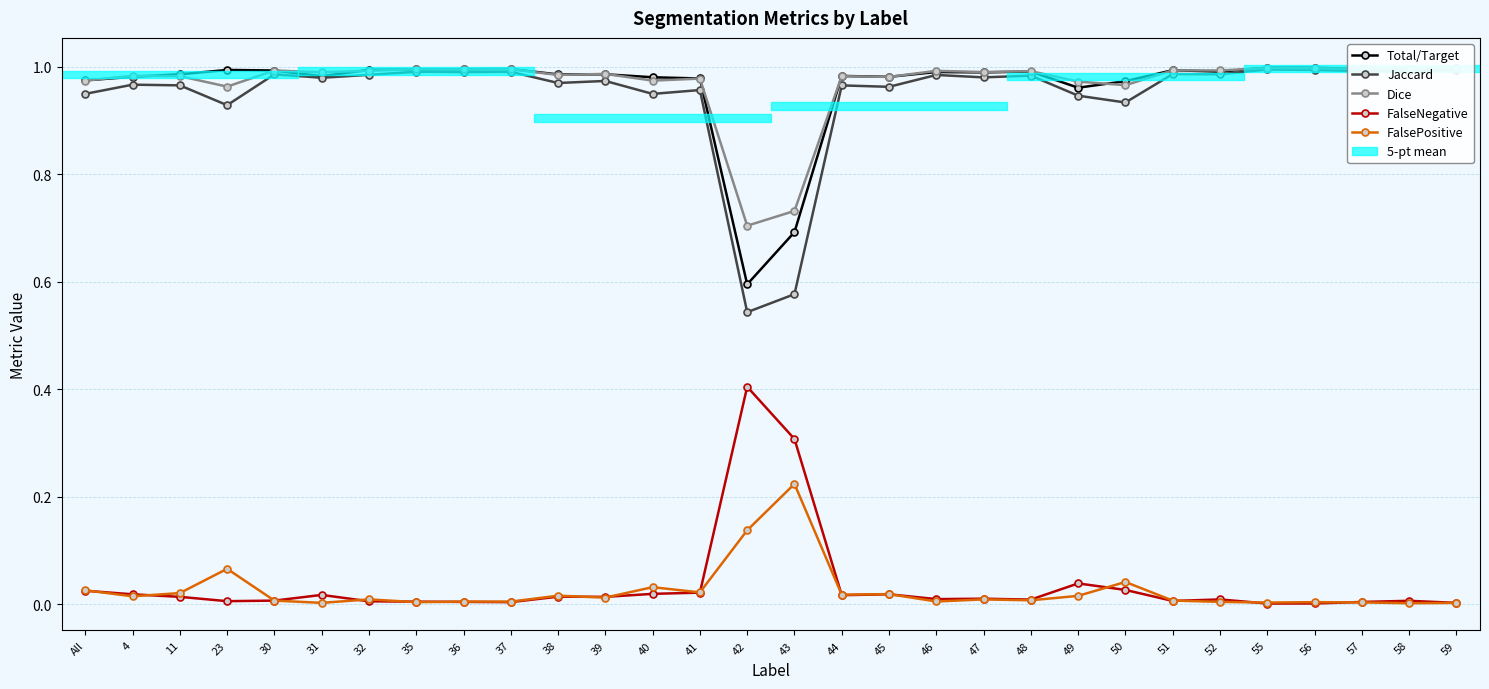

How many categories are shown in the chart?

30